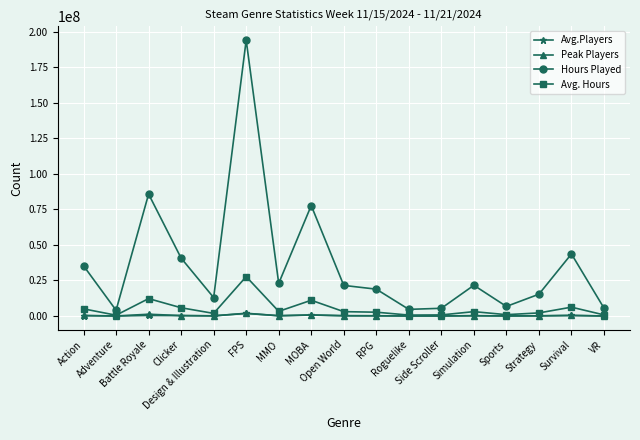

Which series has the largest total across all categories?

Hours Played